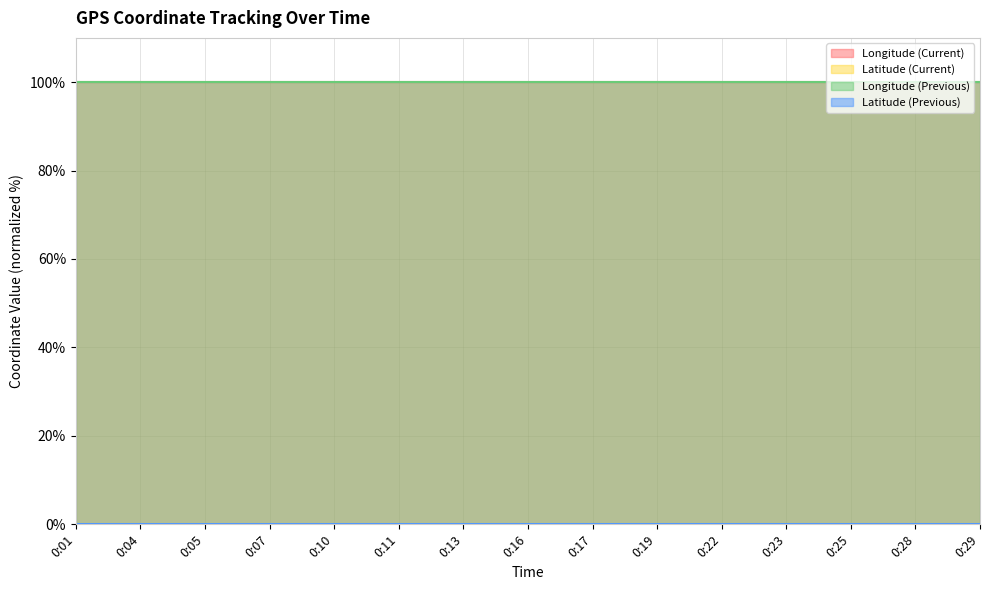

How many series are shown in this chart?

4